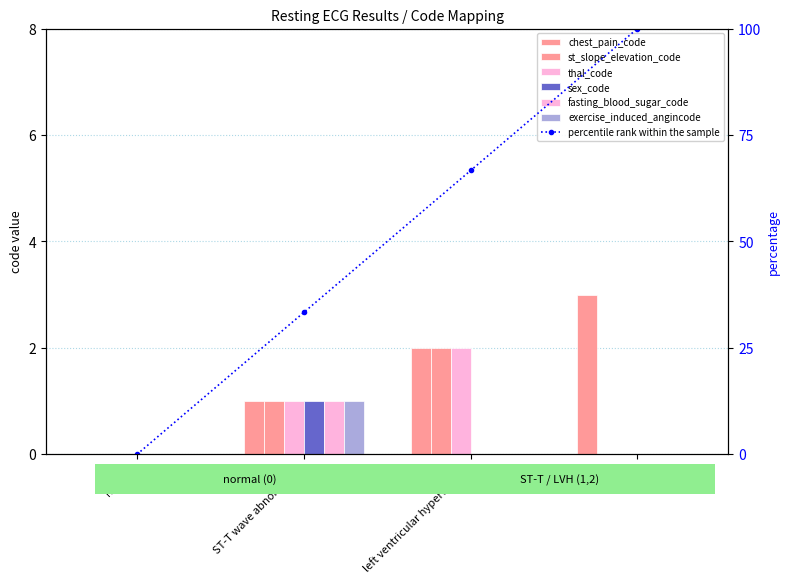

Where does the thal_code series first go above 1?

left ventricular hypertrophy